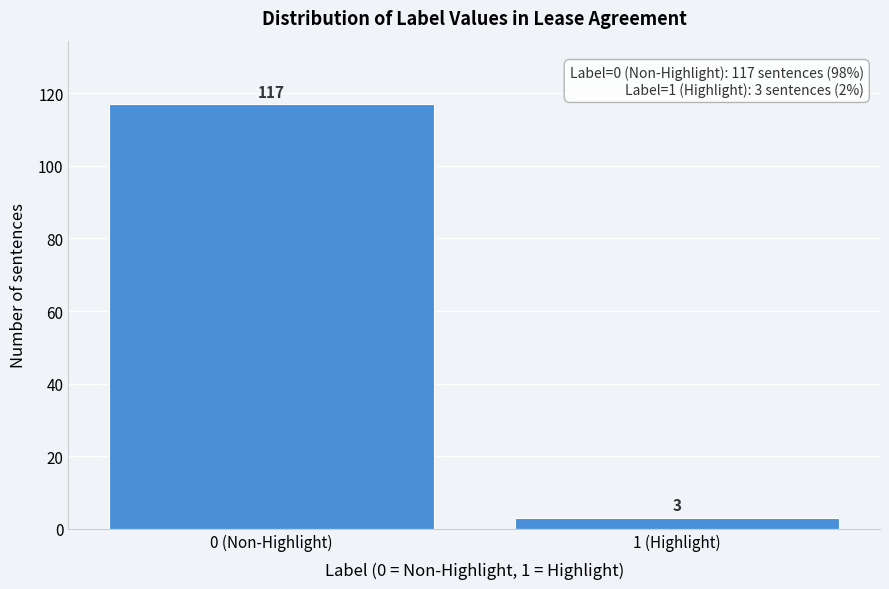

Reading left to right, transcribe all the data shown in this chart.

117	3